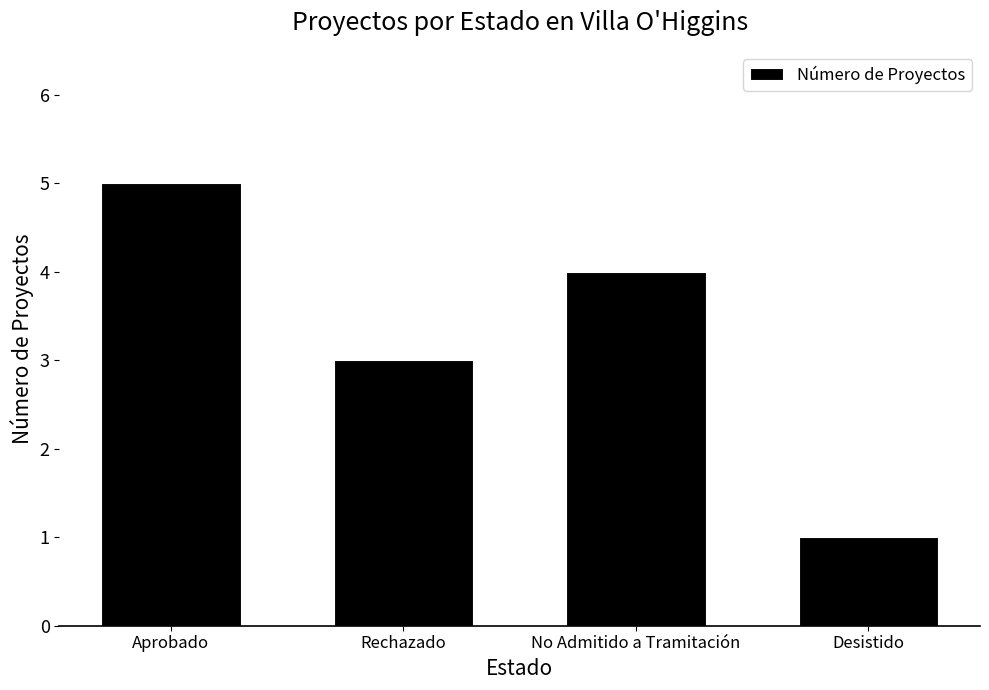

What is the label of the 4th bar from the right?

Aprobado